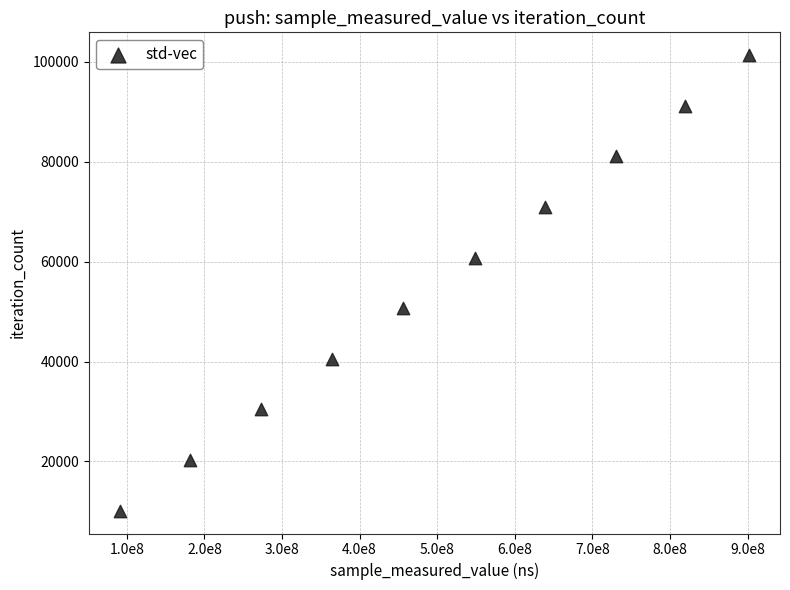

What is the average X value?

500403832